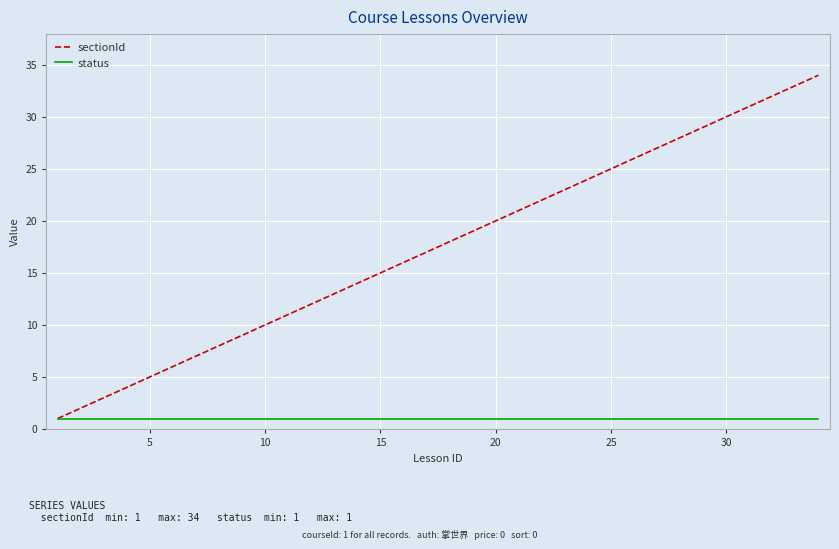

What is the sum of all sectionId values?

595